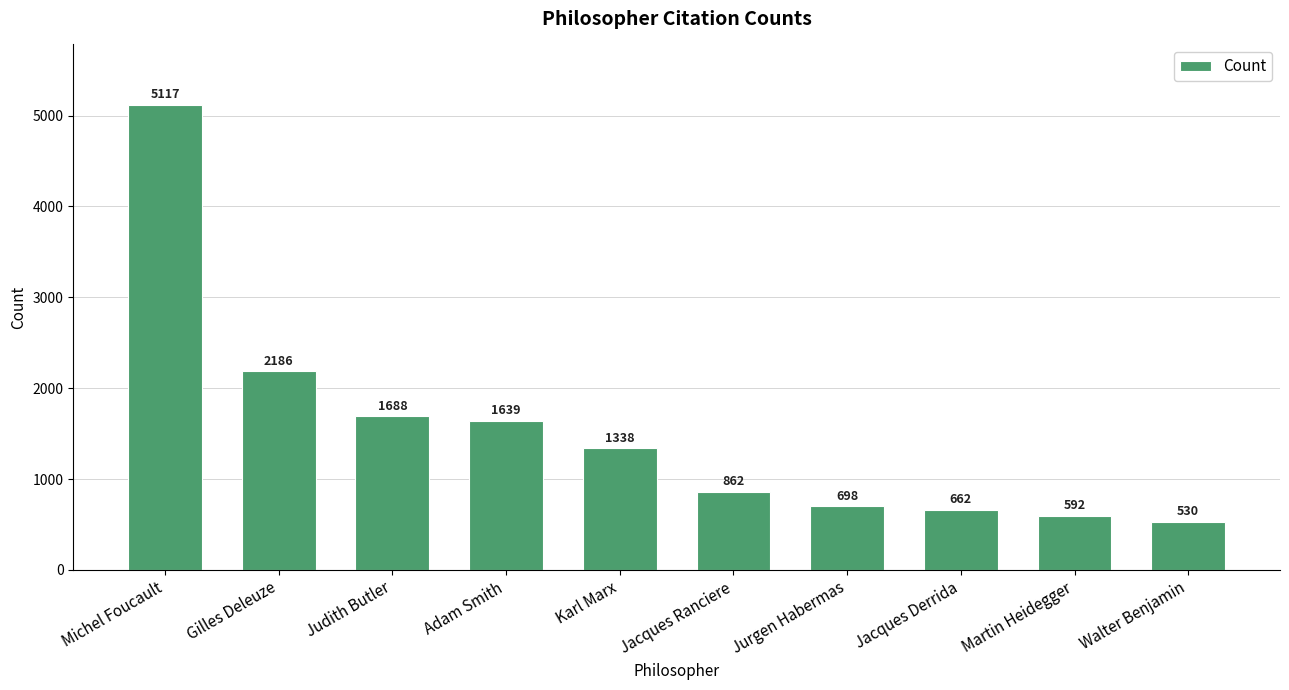

Reading left to right, transcribe all the data shown in this chart.

5117	2186	1688	1639	1338	862	698	662	592	530